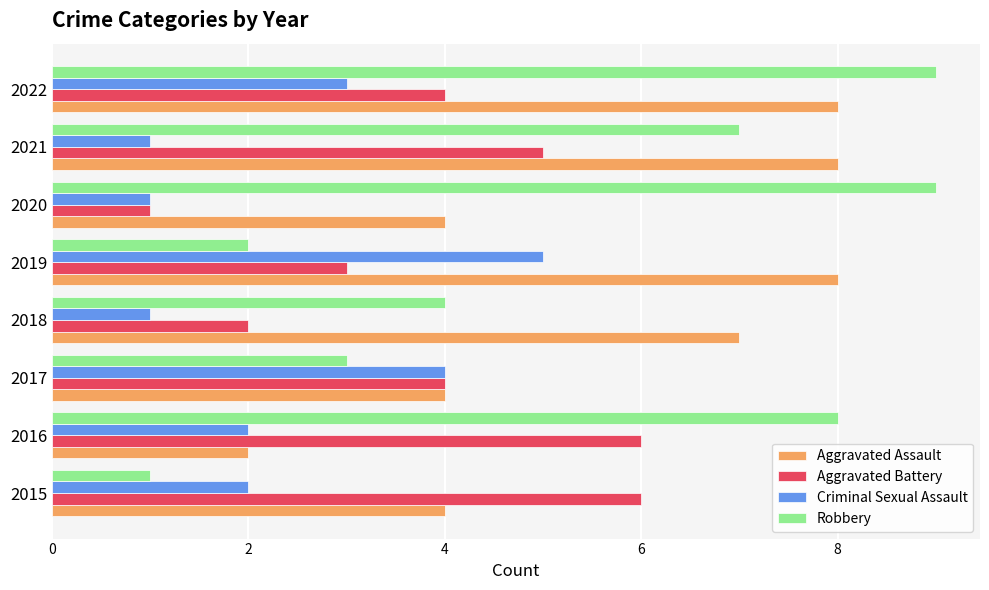

What is the spread (max minus min) of values at 2016?

6